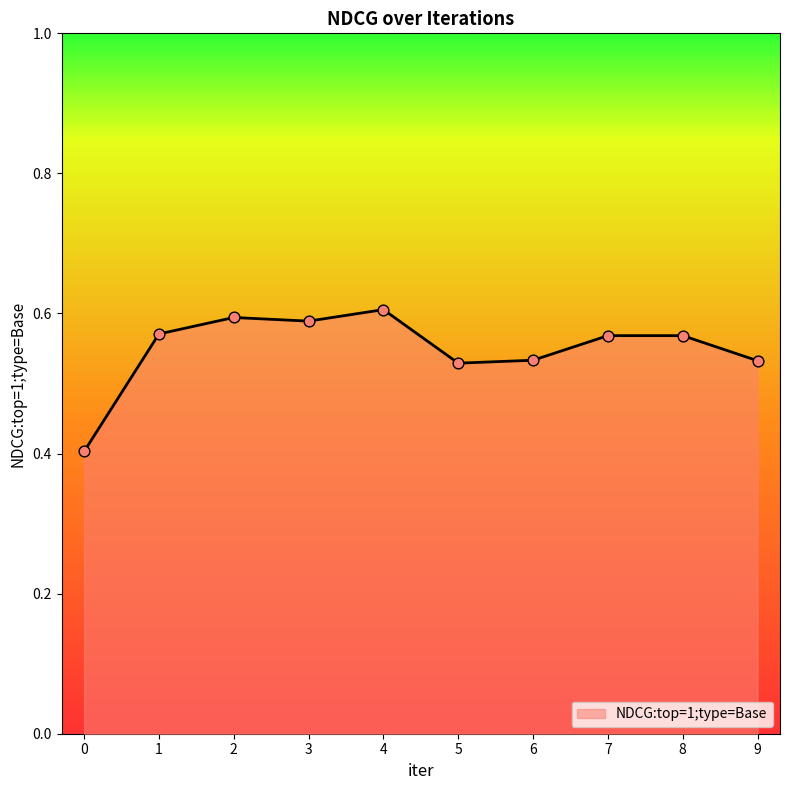

Between 2 and 5, which is larger?

2